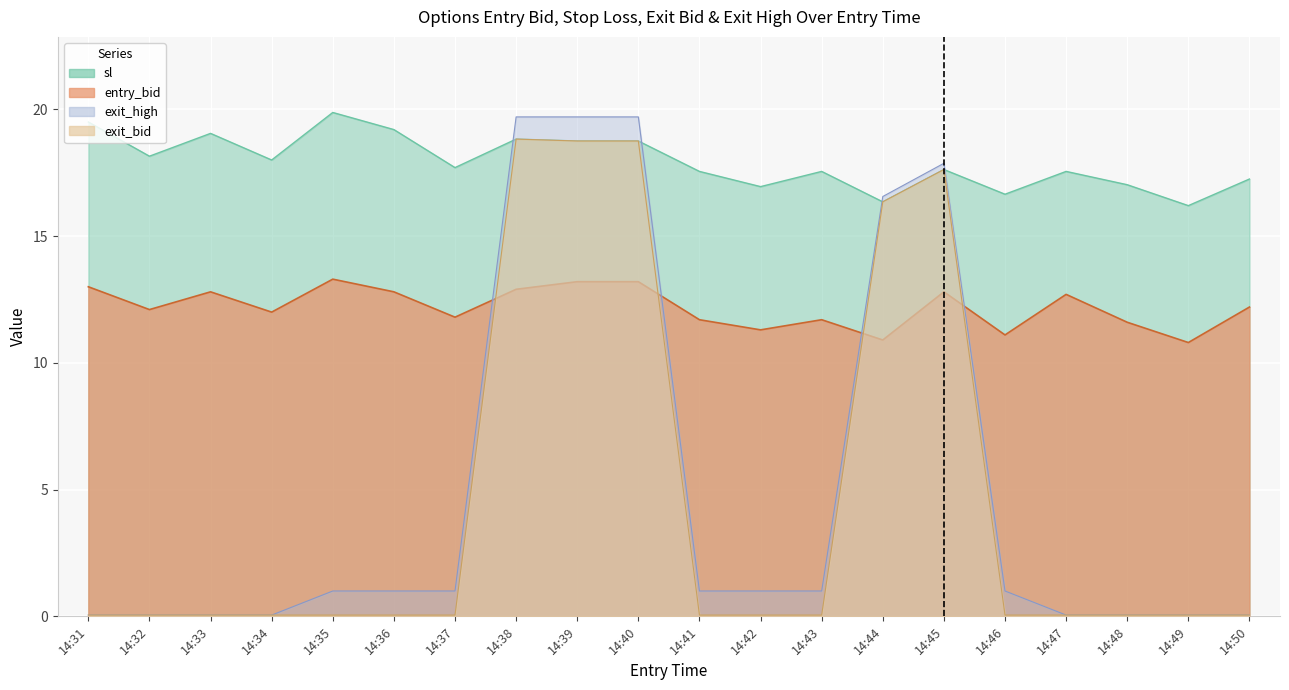

Reading right to left, list all the values displayed in this chart.

entry_bid: 14:50=12.2	14:49=10.8	14:48=11.6	14:47=12.7	14:46=11.1	14:45=12.8	14:44=10.9	14:43=11.7	14:42=11.3	14:41=11.7	14:40=13.2	14:39=13.2	14:38=12.9	14:37=11.8	14:36=12.8	14:35=13.3	14:34=12.0	14:33=12.8	14:32=12.1	14:31=13.0
sl: 14:50=17.2	14:49=16.2	14:48=17.0	14:47=17.6	14:46=16.6	14:45=17.6	14:44=16.4	14:43=17.6	14:42=16.9	14:41=17.6	14:40=18.8	14:39=18.8	14:38=18.8	14:37=17.7	14:36=19.2	14:35=19.9	14:34=18.0	14:33=19.1	14:32=18.1	14:31=19.5
exit_bid: 14:50=0.1	14:49=0.1	14:48=0.1	14:47=0.1	14:46=0.1	14:45=17.6	14:44=16.4	14:43=0.1	14:42=0.1	14:41=0.1	14:40=18.8	14:39=18.8	14:38=18.8	14:37=0.1	14:36=0.1	14:35=0.1	14:34=0.1	14:33=0.1	14:32=0.1	14:31=0.1
exit_high: 14:50=0.1	14:49=0.1	14:48=0.1	14:47=0.1	14:46=1.0	14:45=17.9	14:44=16.6	14:43=1.0	14:42=1.0	14:41=1.0	14:40=19.7	14:39=19.7	14:38=19.7	14:37=1.0	14:36=1.0	14:35=1.0	14:34=0.1	14:33=0.1	14:32=0.1	14:31=0.1